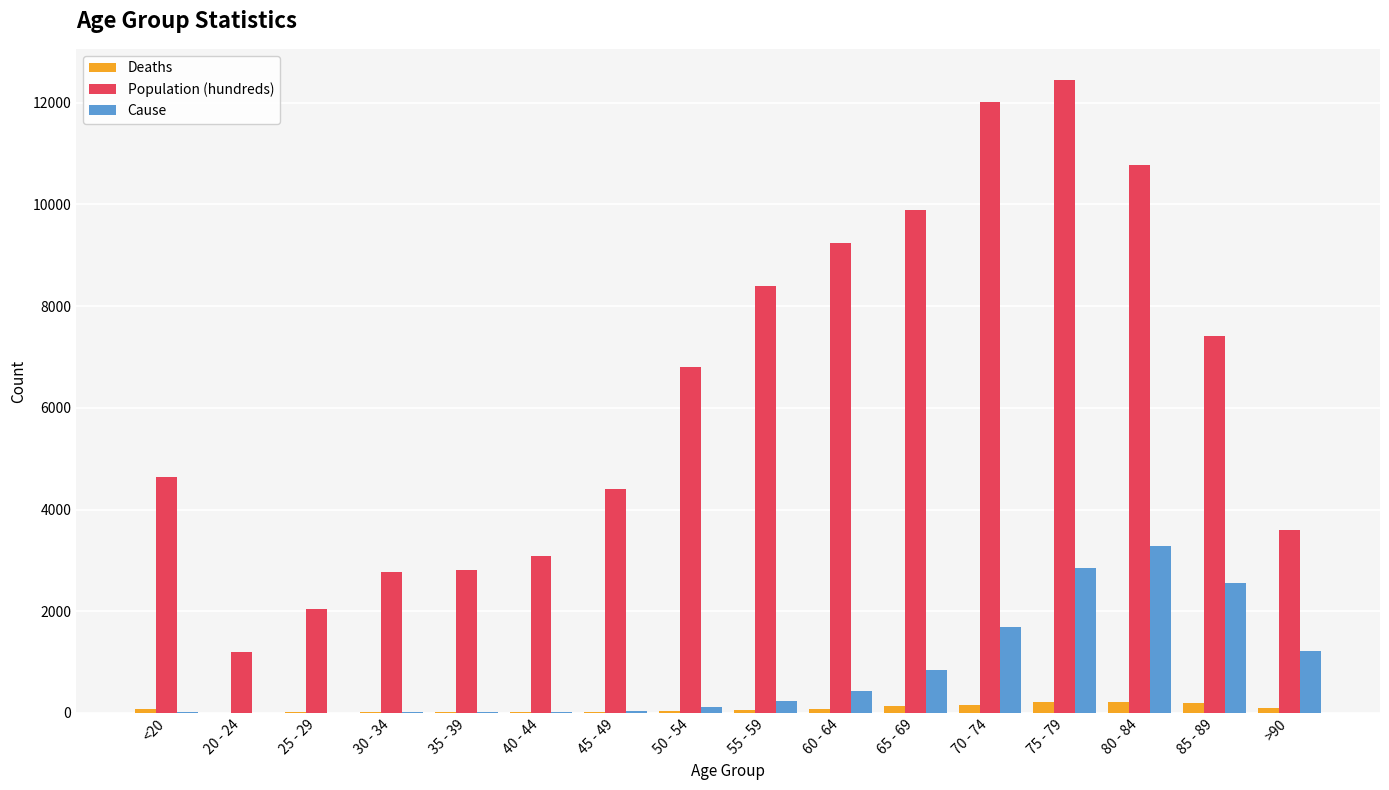

What is the sum of all Population (hundreds) values?

101482